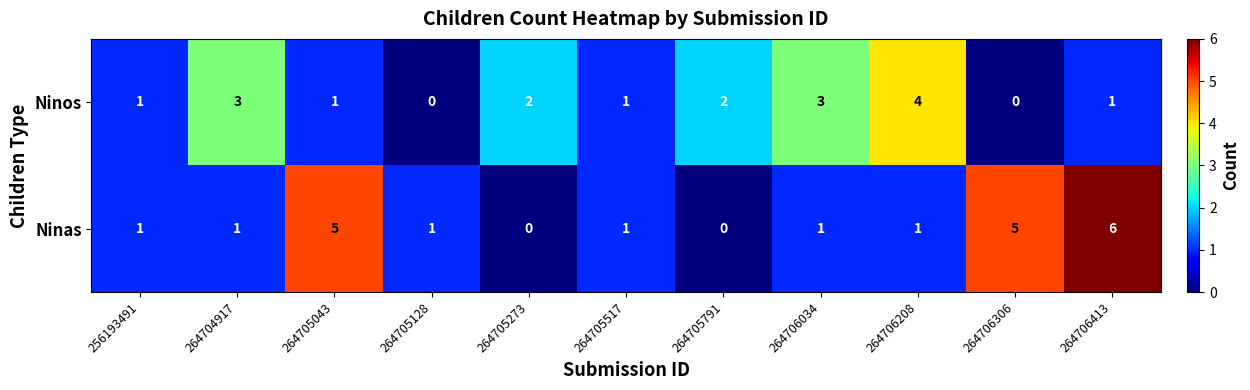

How many positive values does the Ninos series have?

9